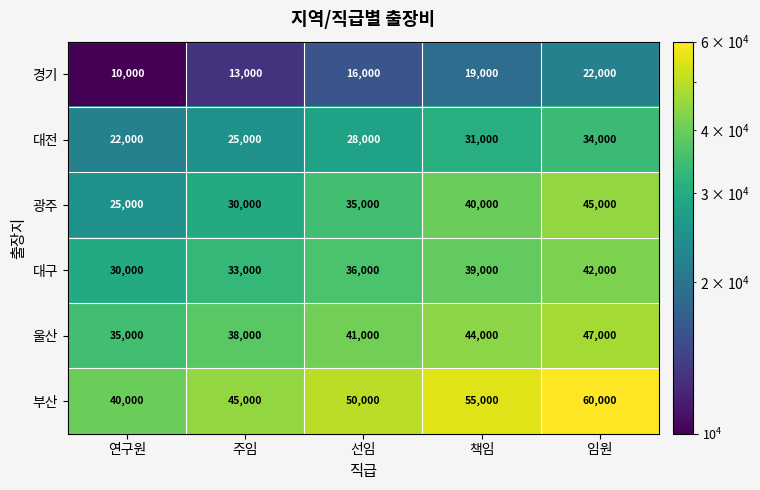

What is the sum of all 부산 values?

250000